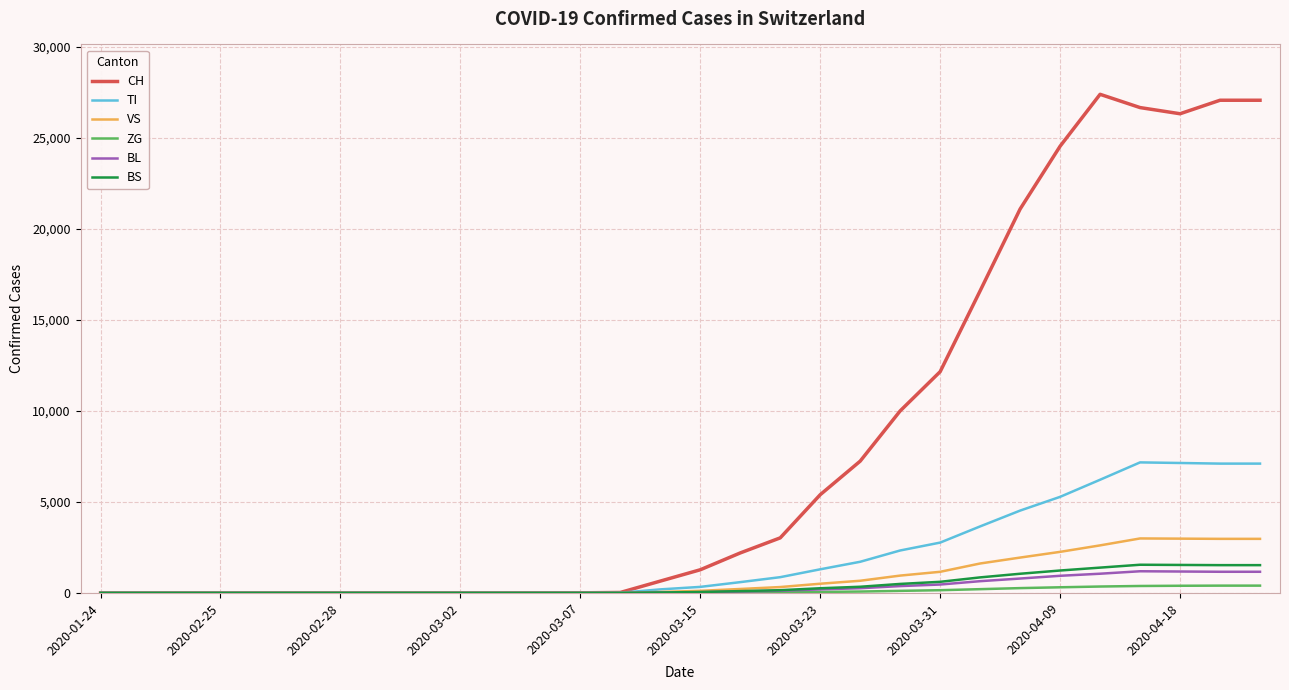

Which series has the widest spread of values?

CH